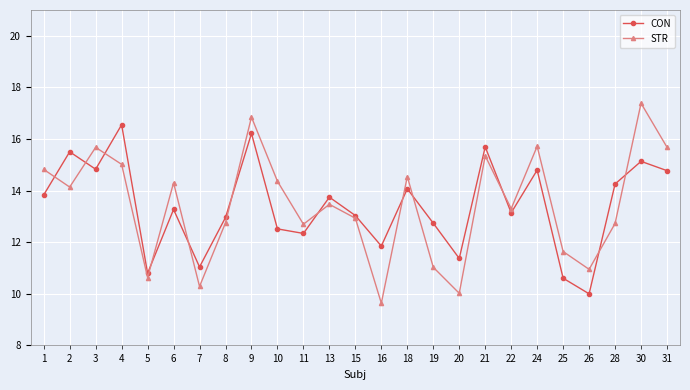

Is it true that STR equals 9.0 at 31?

False